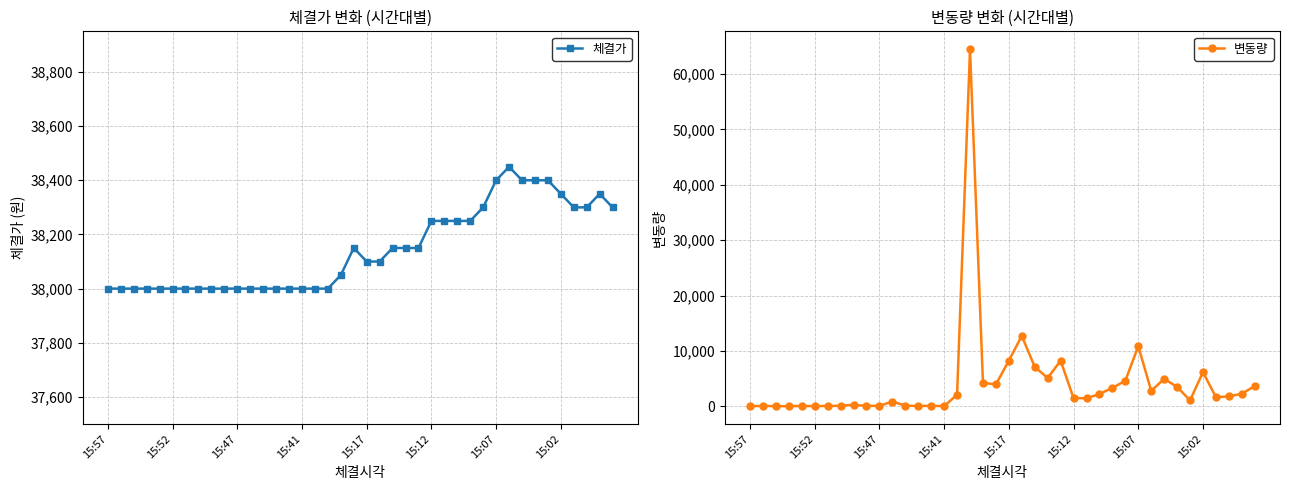

What is the label of the 40th point from the right?

15:57